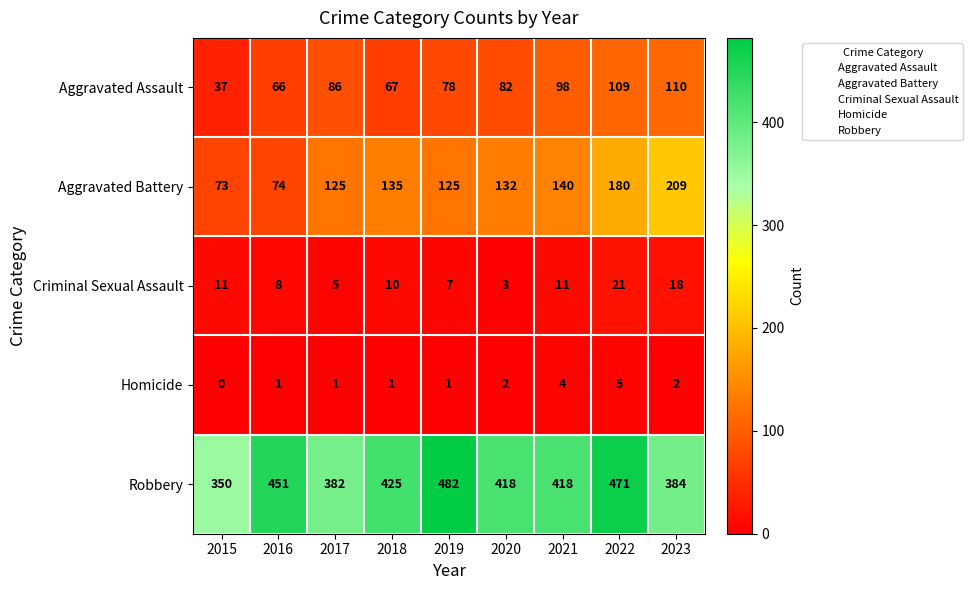

At which category is the sum across all series the highest?

2022